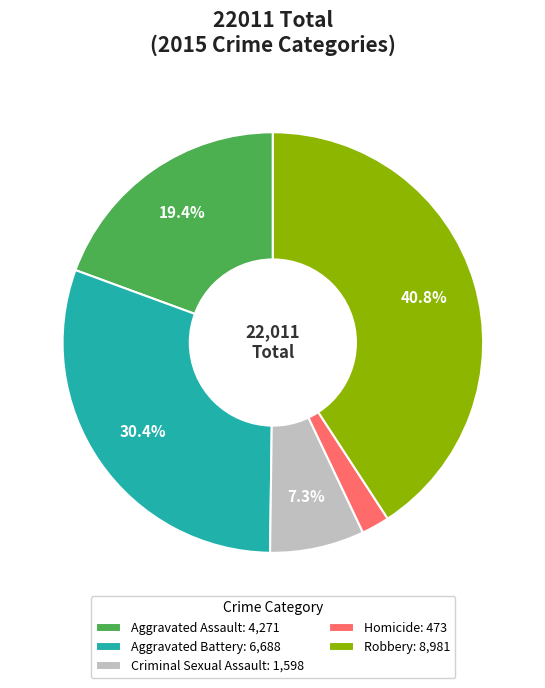

Do Criminal Sexual Assault: 1,598 and Aggravated Battery: 6,688 together represent more than half of the pie?

No